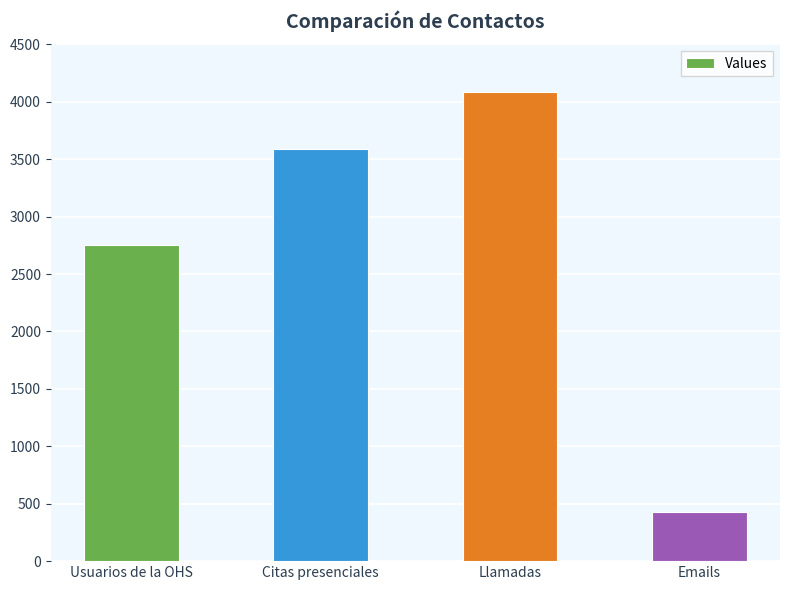

Read the value at Usuarios de la OHS.

2755